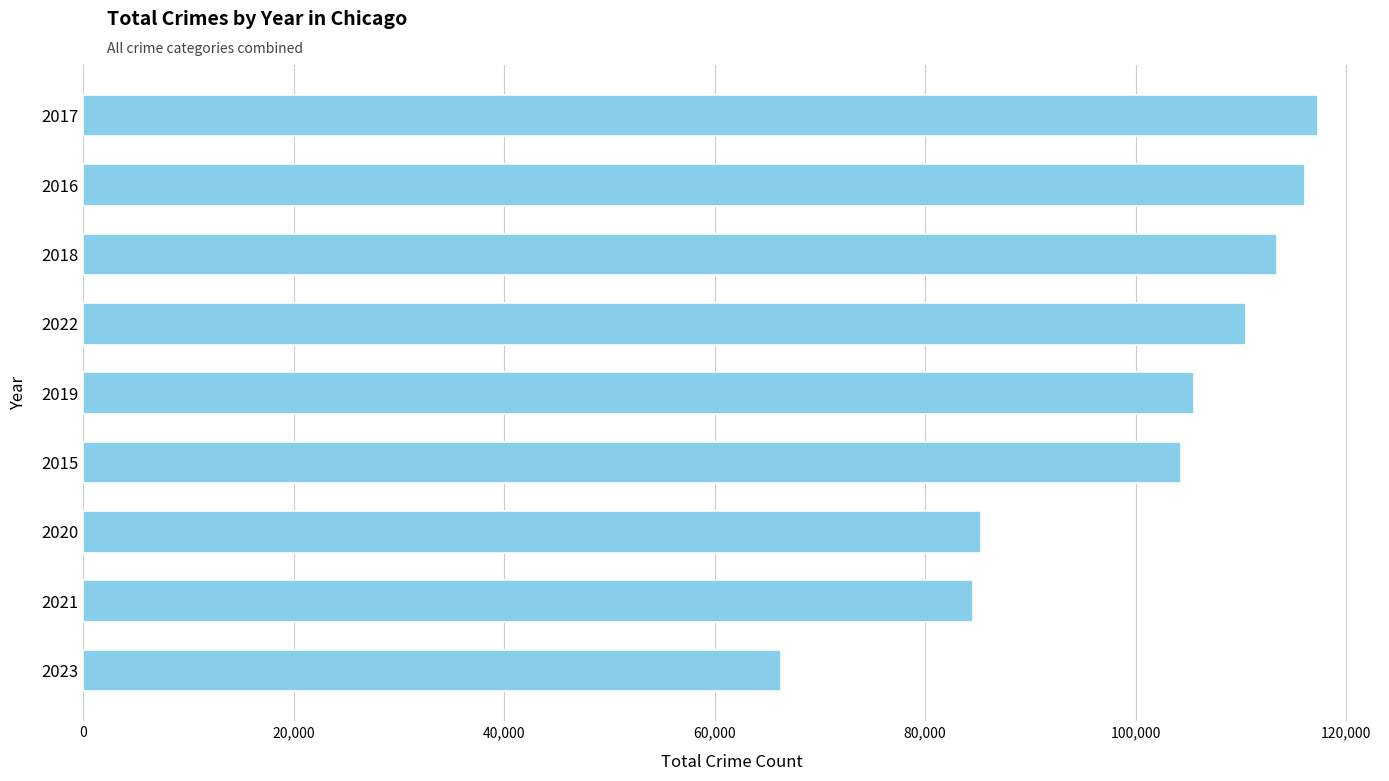

What is the change in value from 2021 to 2022?

+25886